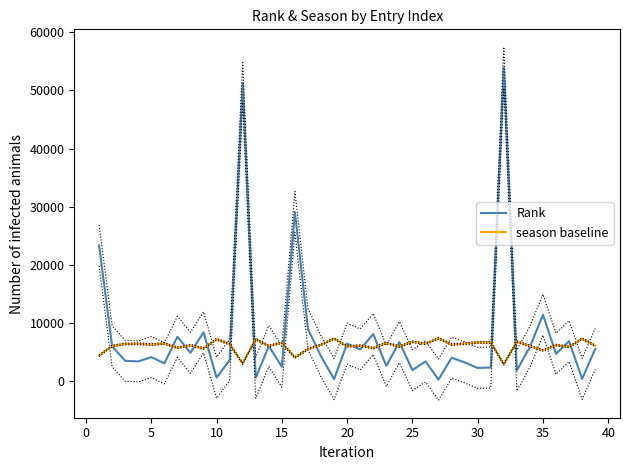

How many interior local valleys does the Rank series have?

15